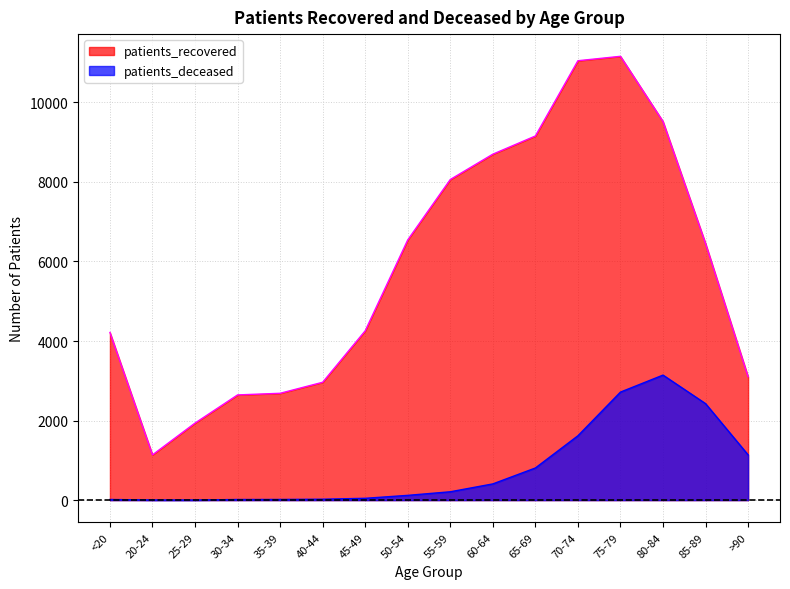

Is it true that patients_deceased equals 932 at 85-89?

False